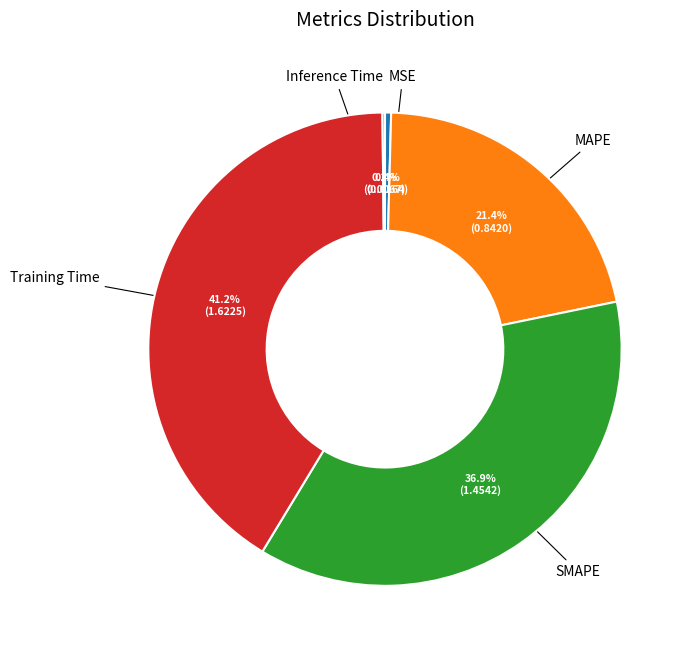

Is there a majority slice in this chart?

No